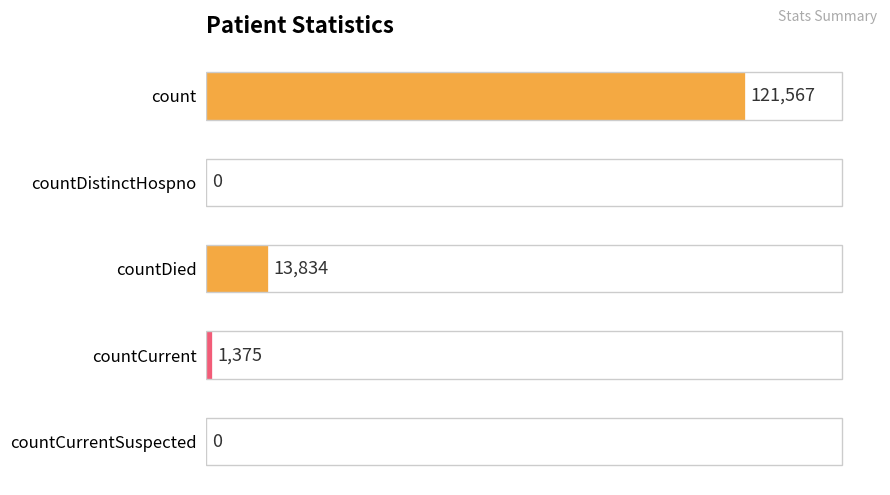

What is the greatest value displayed?

121567